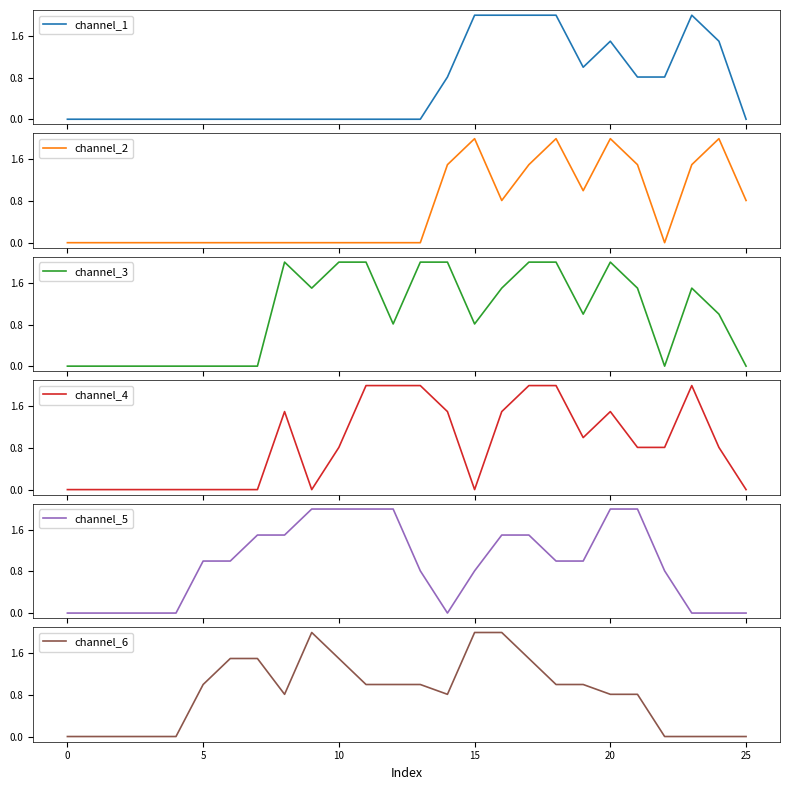

How many values in channel_6 are above zero?

17